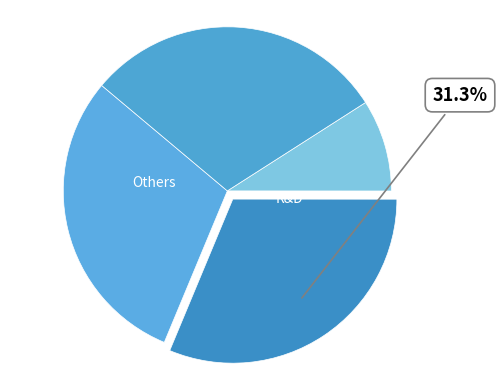

How many segments does this pie chart have?

4